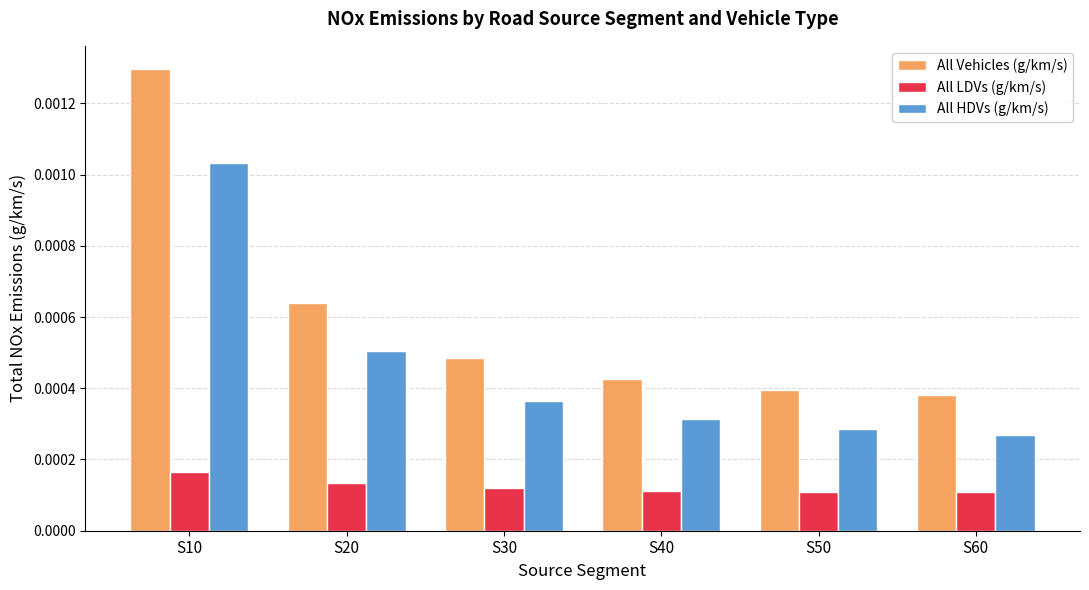

Rank the series at S40 from lowest to highest value.

All LDVs (g/km/s), All HDVs (g/km/s), All Vehicles (g/km/s)